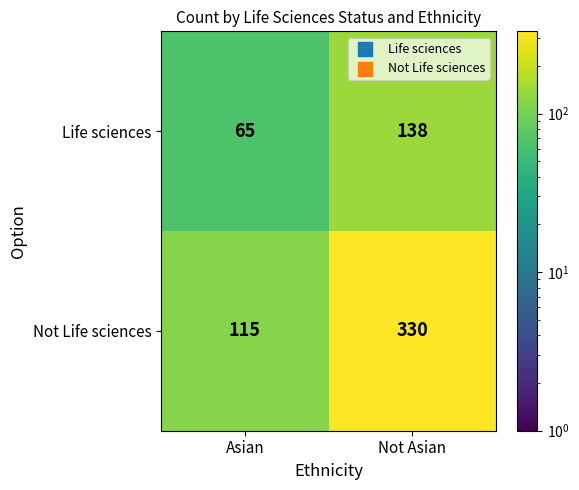

What is the sum of all Life sciences values?

203